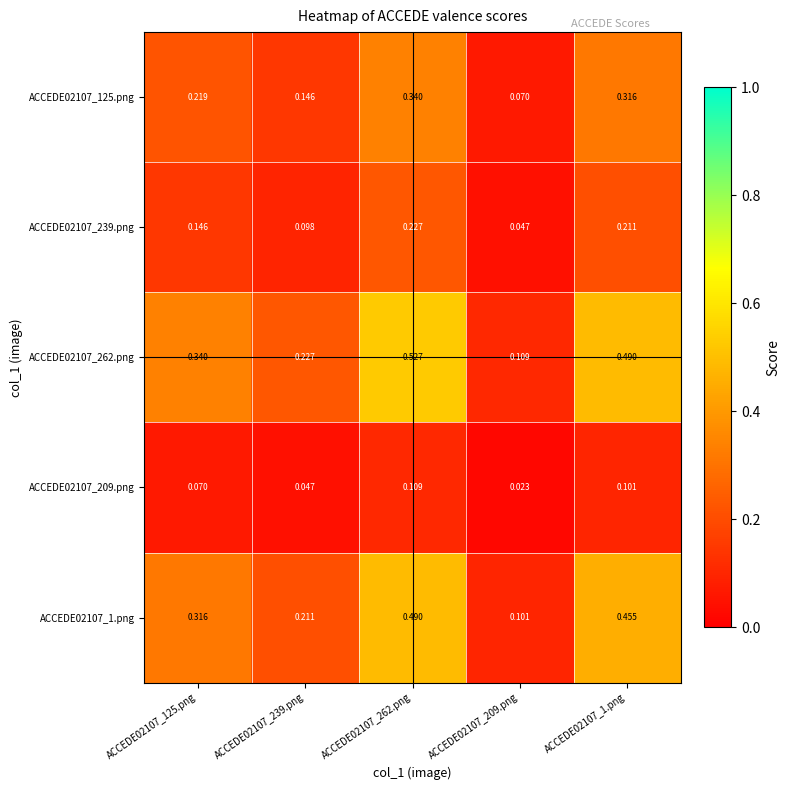

Between ACCEDE02107_209.png and ACCEDE02107_1.png, which series saw the biggest shift?

ACCEDE02107_262.png